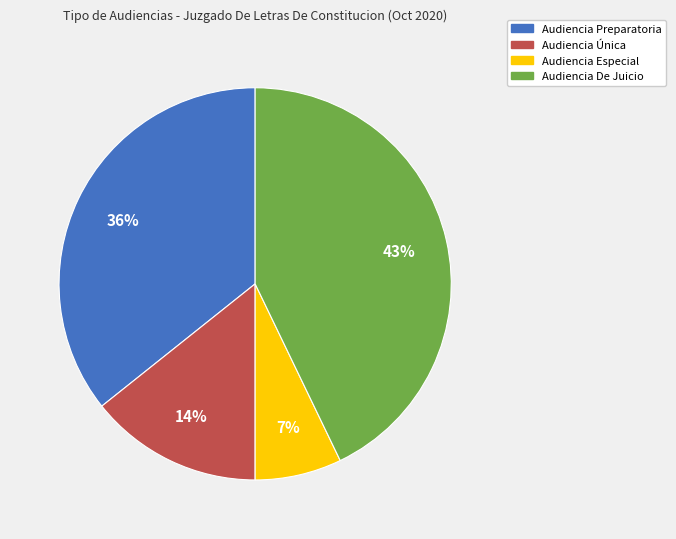

What is the ratio of the value at Audiencia Única to the value at Audiencia Especial?

2.0